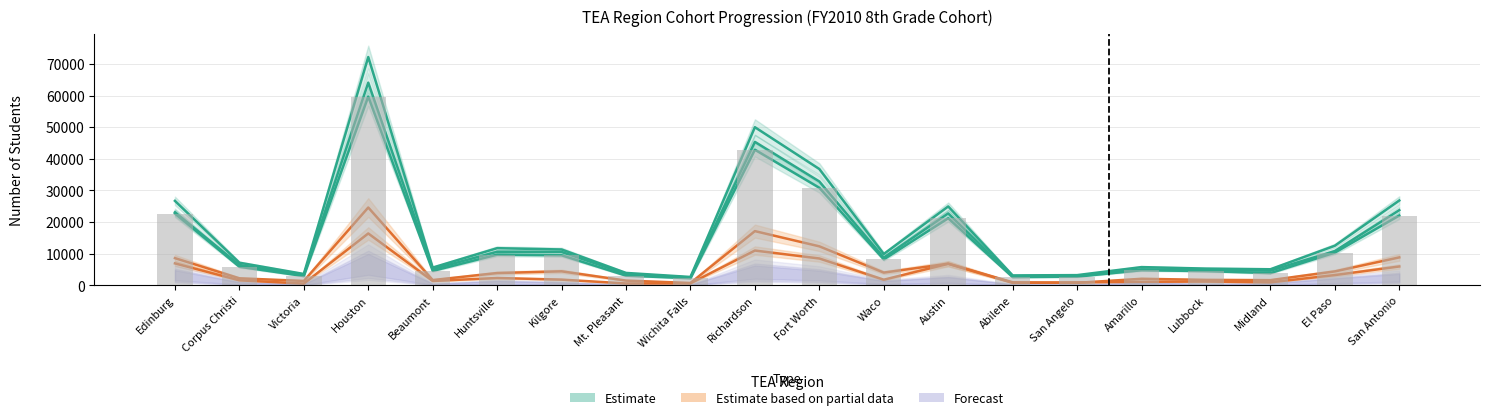

How many series are shown in this chart?

3